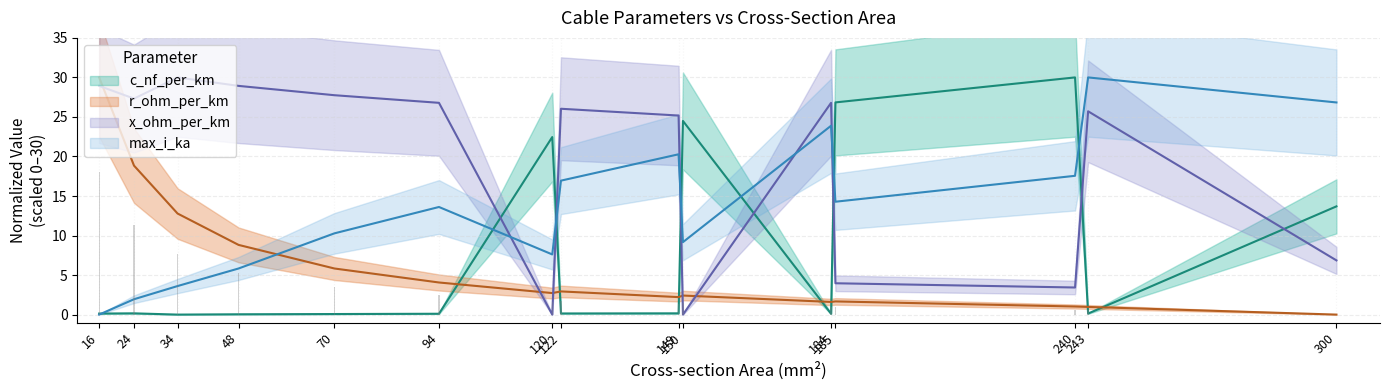

What is the value of the r_ohm_per_km bar at the 14th from the left?

1.0